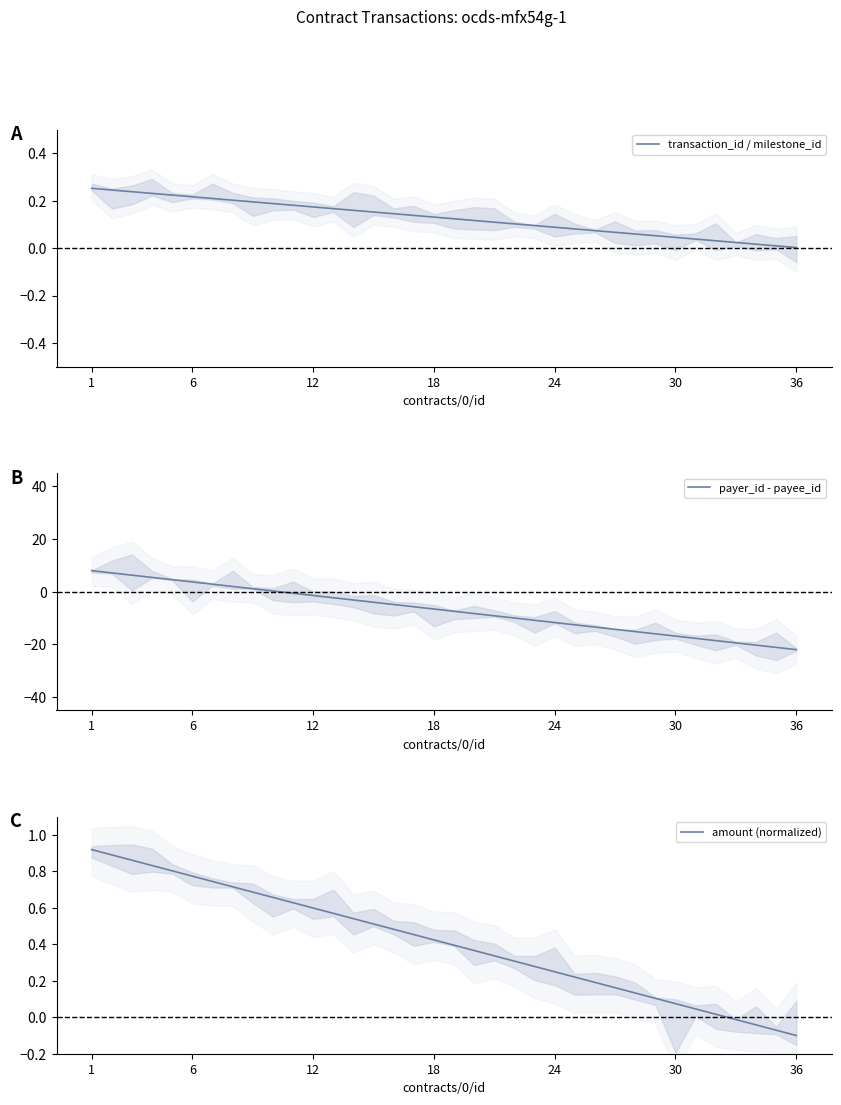

Reading left to right, list all the values displayed in this chart.

transaction_id / milestone_id: 0.3	0.2	0.2	0.2	0.2	0.2	0.2	0.2	0.2	0.2	0.2	0.2	0.2	0.2	0.2	0.1	0.1	0.1	0.1	0.1	0.1	0.1	0.1	0.1	0.1	0.1	0.1	0.1	0.1	0.0	0.0	0.0	0.0	0.0	0.0	0.0
payer_id - payee_id: 8.0	7.1	6.3	5.4	4.6	3.7	2.9	2.0	1.1	0.3	-0.6	-1.4	-2.3	-3.1	-4.0	-4.9	-5.7	-6.6	-7.4	-8.3	-9.1	-10.0	-10.9	-11.7	-12.6	-13.4	-14.3	-15.1	-16.0	-16.9	-17.7	-18.6	-19.4	-20.3	-21.1	-22.0
amount (normalized): 0.9	0.9	0.9	0.8	0.8	0.8	0.7	0.7	0.7	0.7	0.6	0.6	0.6	0.5	0.5	0.5	0.5	0.4	0.4	0.4	0.3	0.3	0.3	0.2	0.2	0.2	0.2	0.1	0.1	0.1	0.0	0.0	-0.0	-0.0	-0.1	-0.1